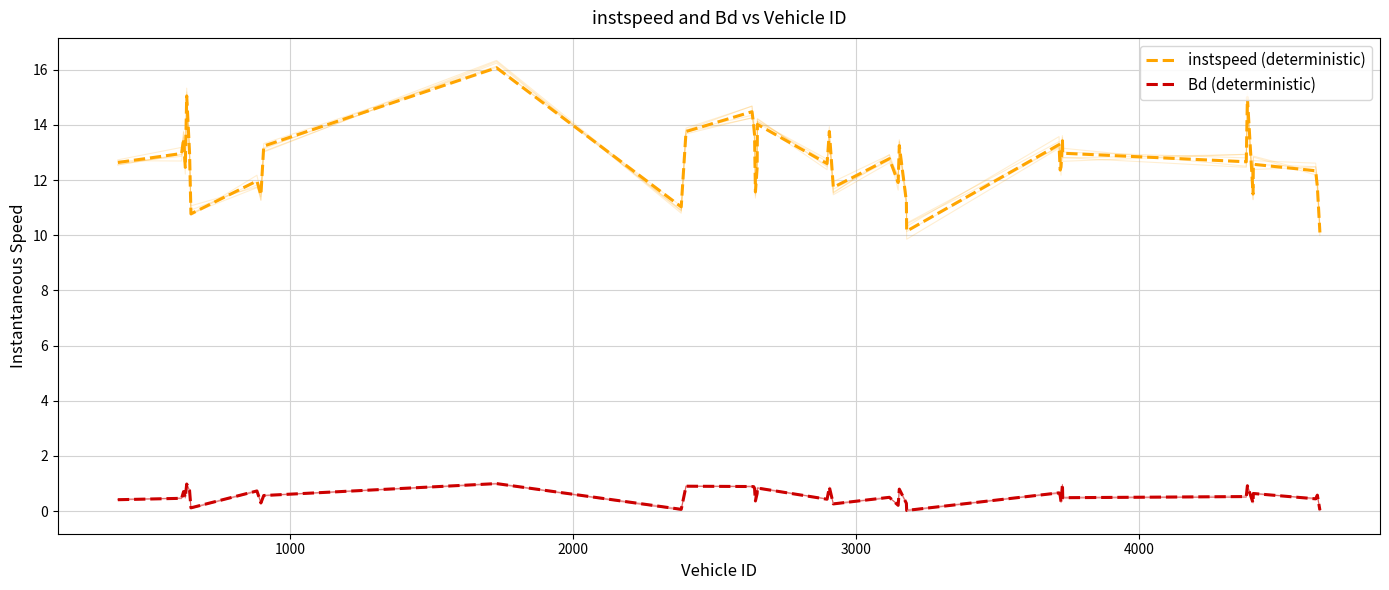

What is the greatest value displayed?

16.1